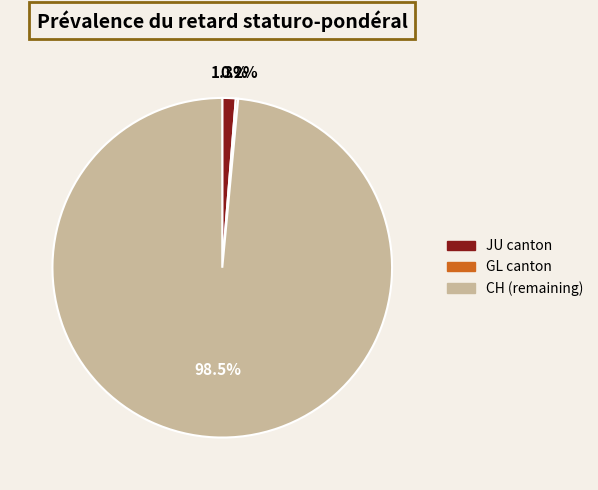

Does any single category account for the majority?

Yes